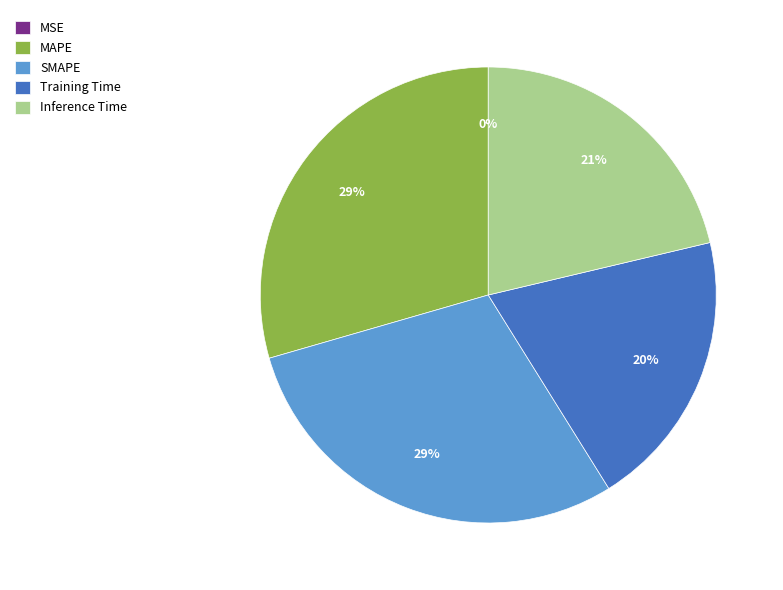

What percentage is the SMAPE slice, to the nearest percent?

29%